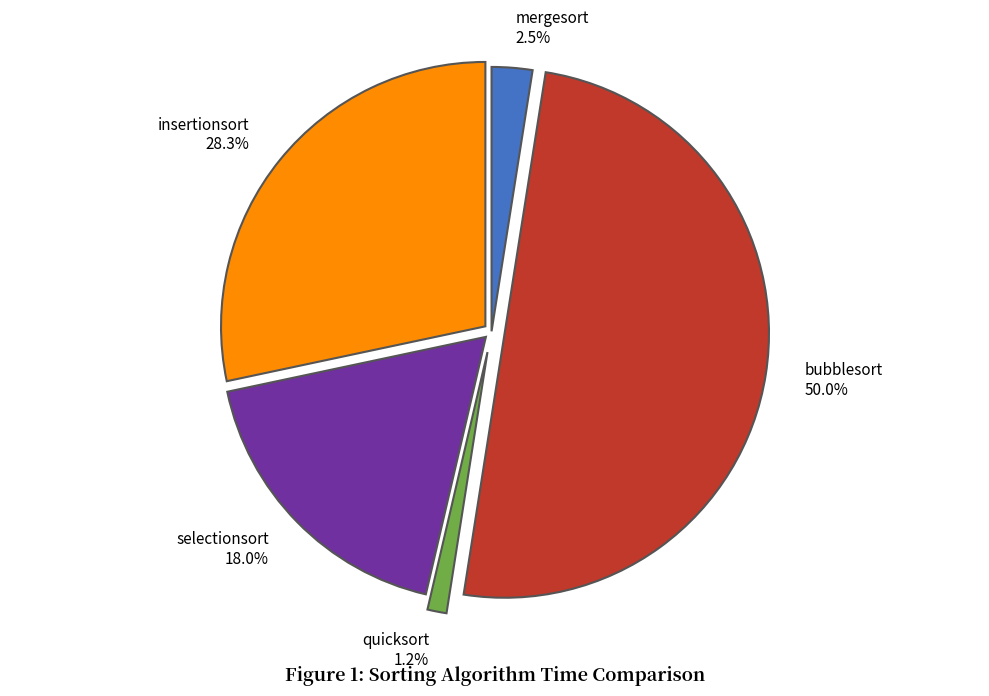

Combined, do selectionsort and insertionsort account for over 50%?

No